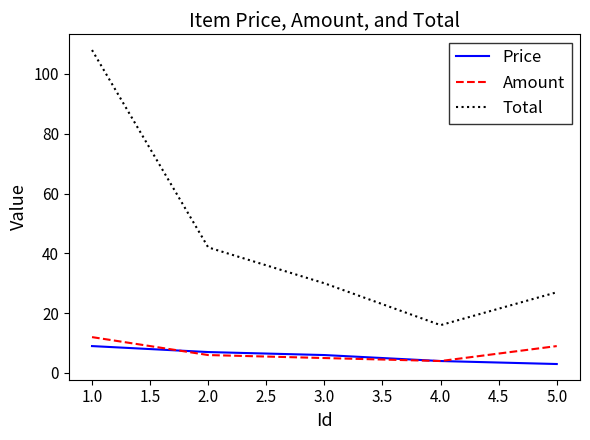

What is the maximum value for Total?

108